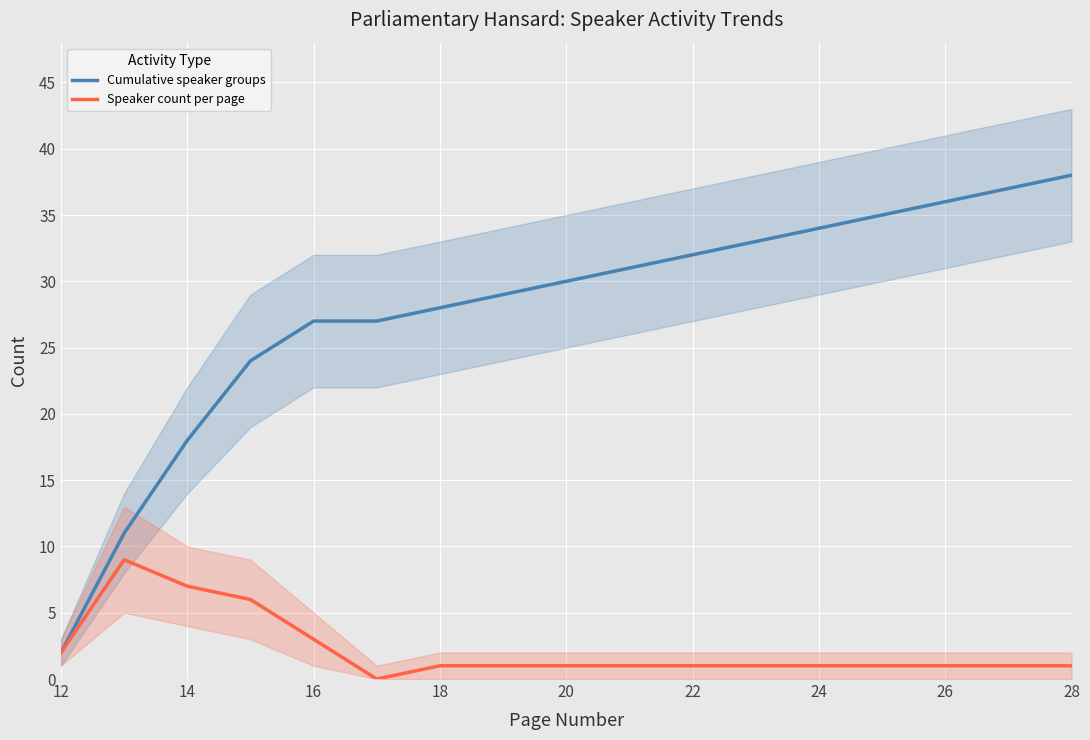

What is the lowest value of the Cumulative speaker groups series?

2